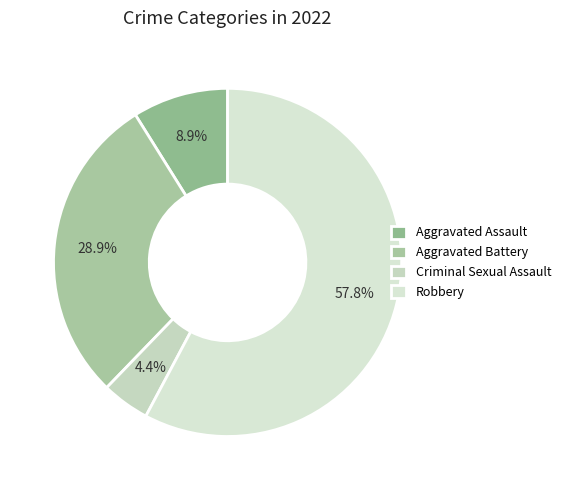

What percentage is NOT represented by Aggravated Battery?

71.1%